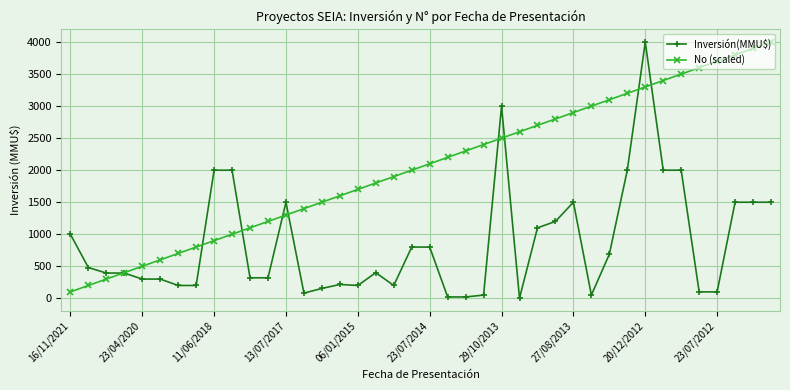

True or false: No (scaled) has more than 2 points higher than both neighbors.

False